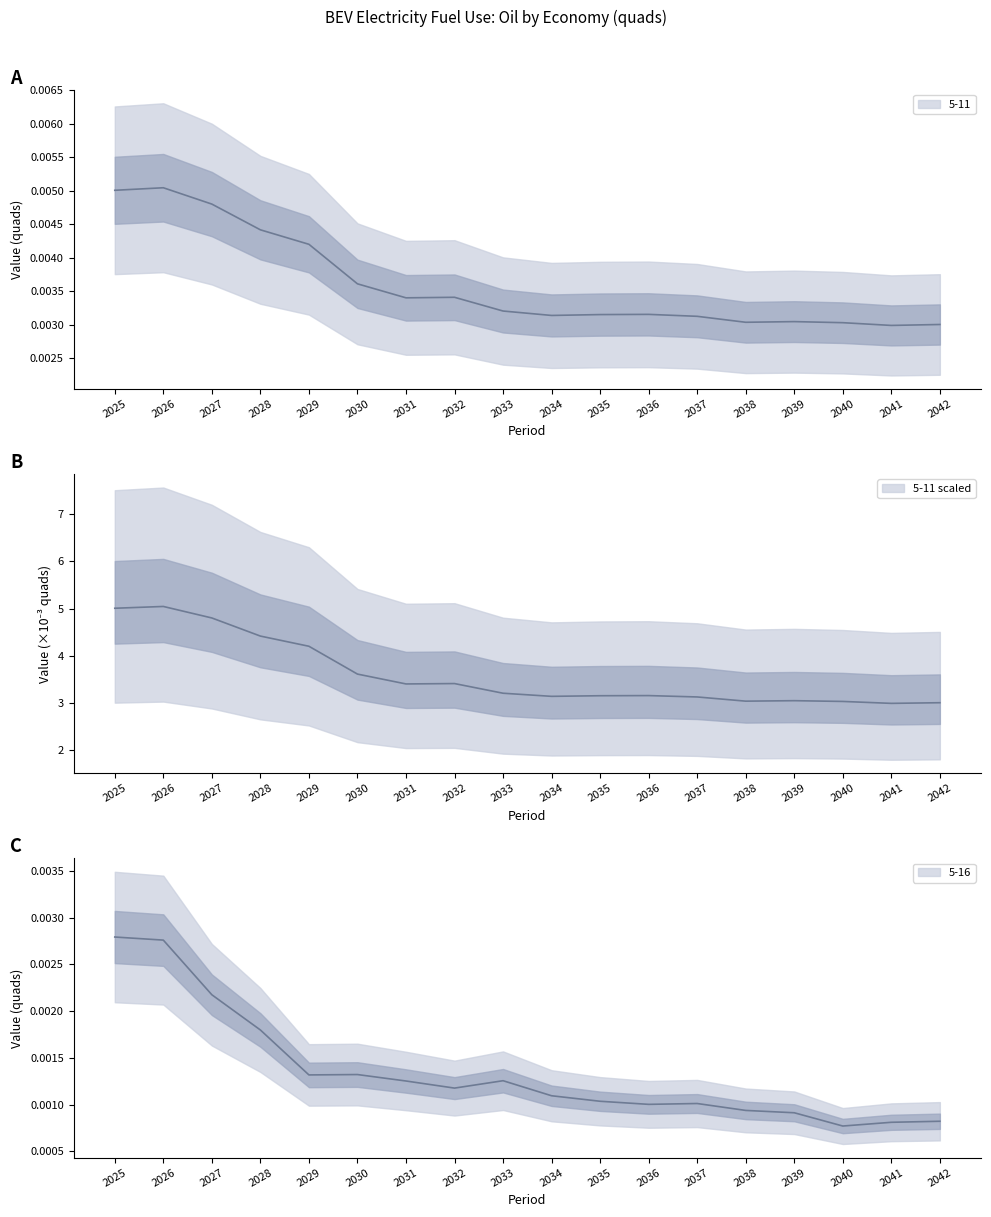

The 5-16 series shows 0.0 at 2028. True or false?

True